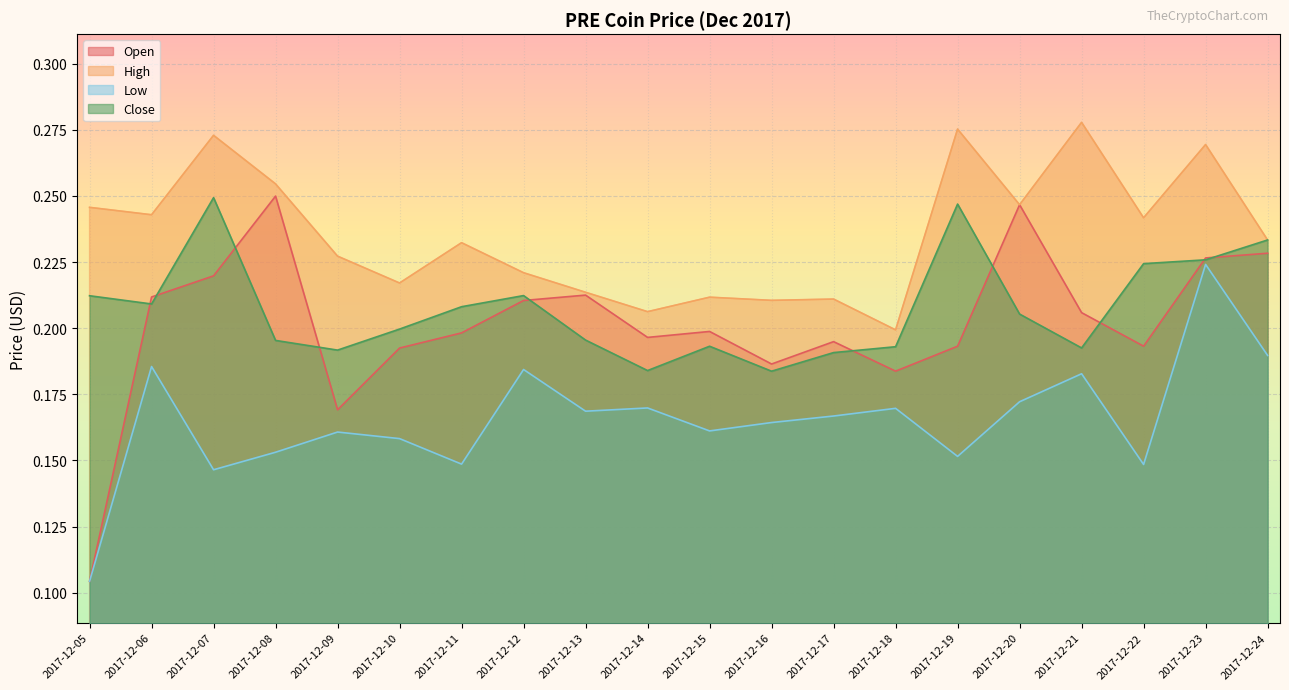

Is the value of Close at 2017-12-06 greater than the value of Low at 2017-12-05?

Yes